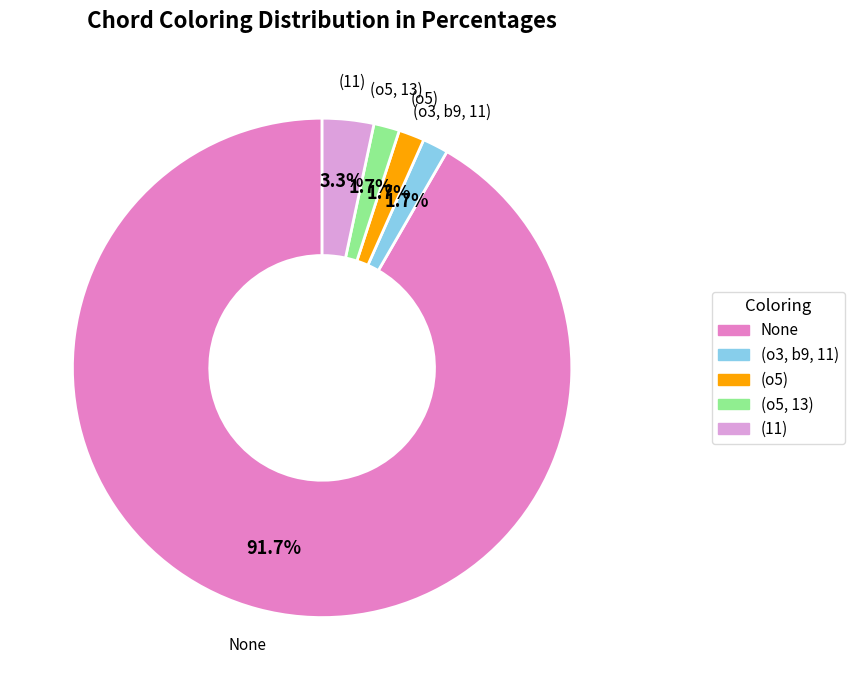

To the nearest percent, what percentage of the pie is (11)?

3%